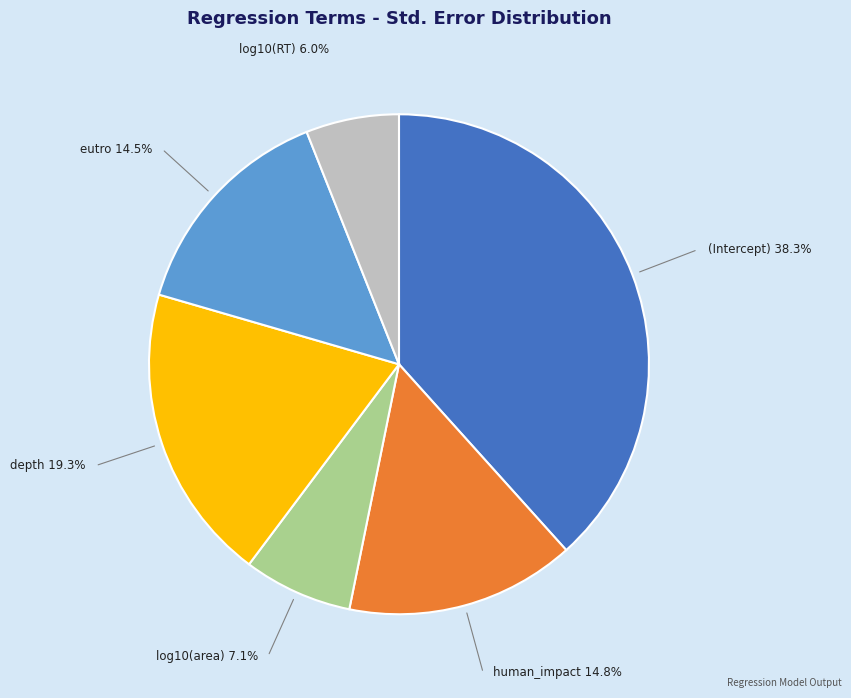

Is there a majority slice in this chart?

No